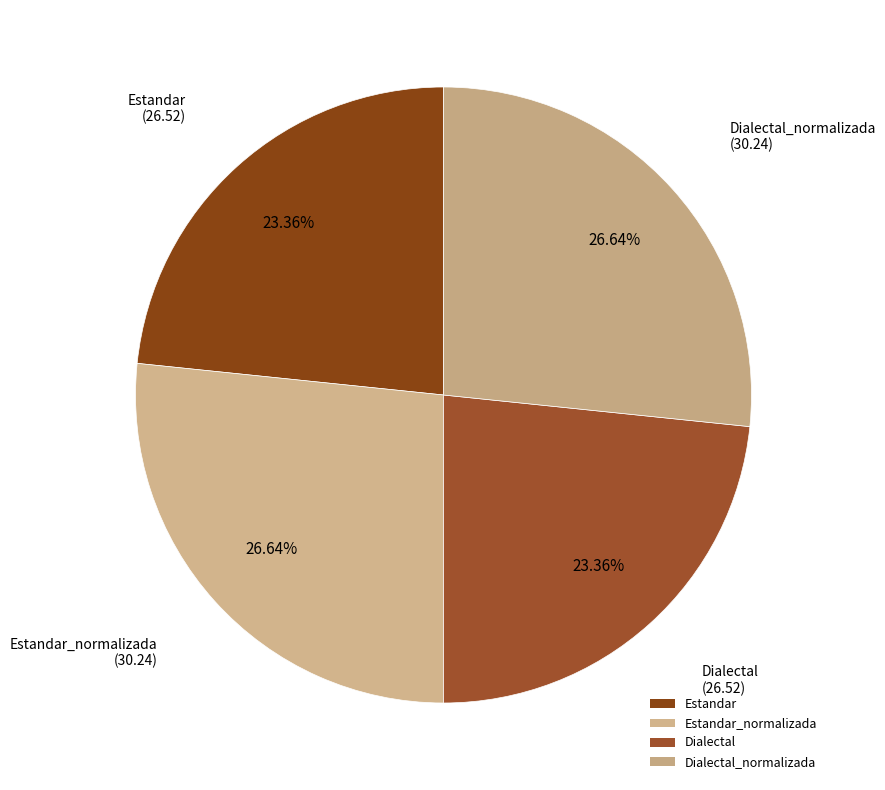

Does Estandar account for over 50% of the chart?

No